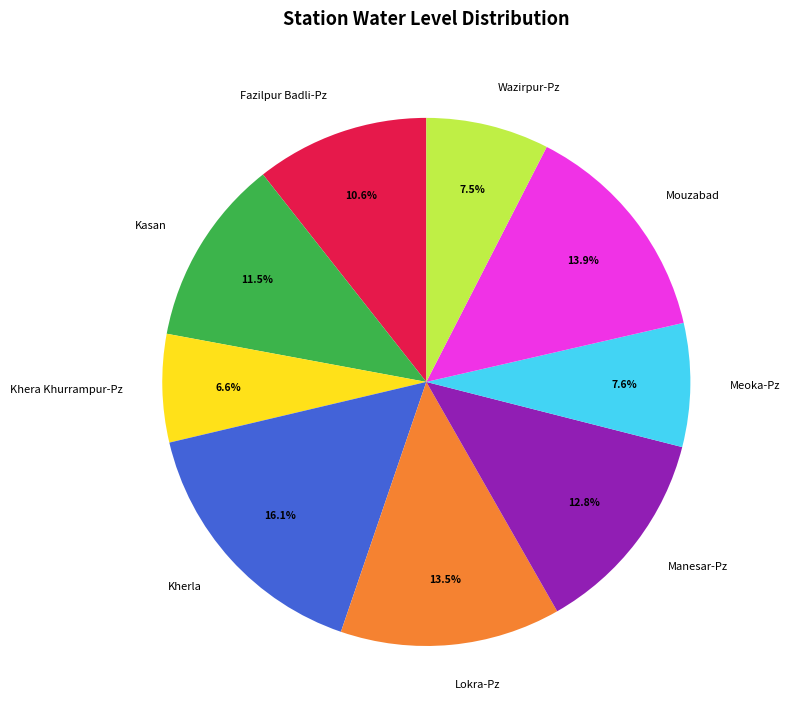

How many slices are in this pie chart?

9